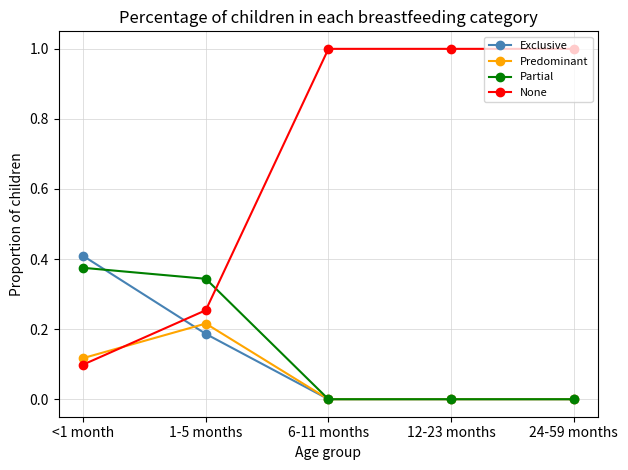

Rank the series by their maximum value, from lowest to highest.

Predominant, Partial, Exclusive, None